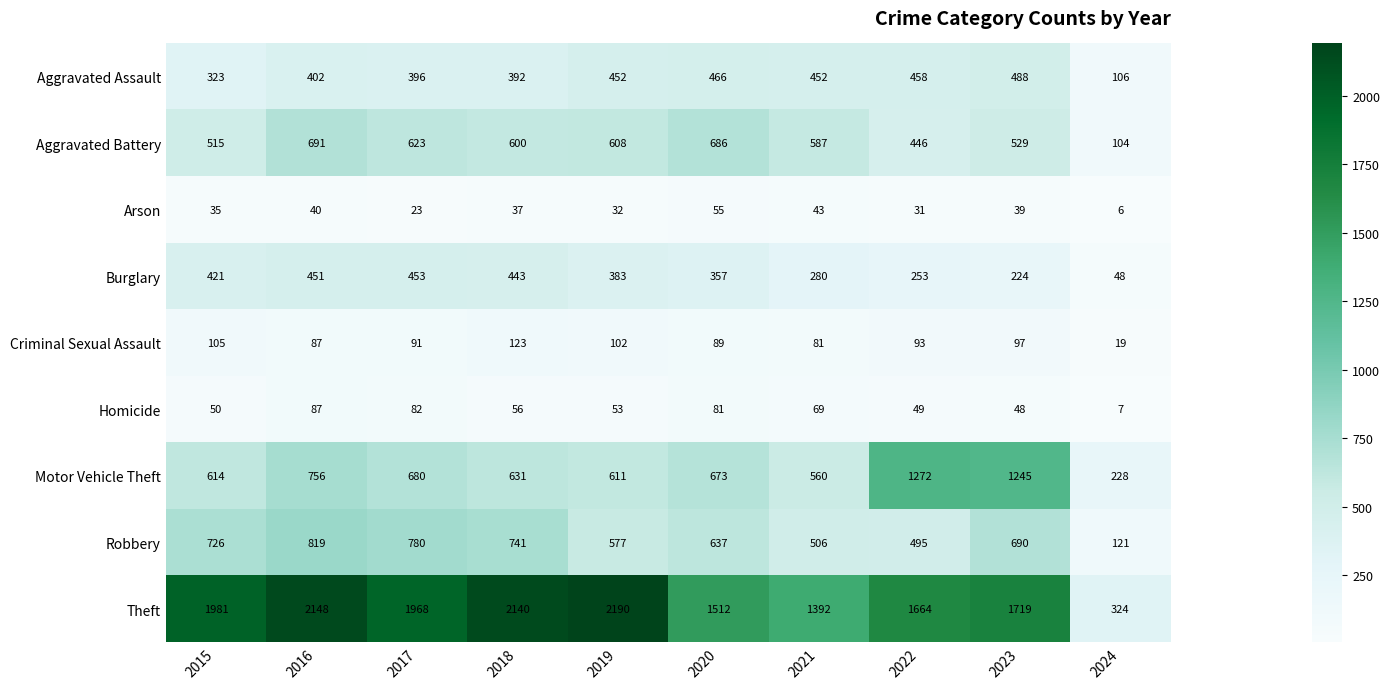

How many distinct data groups are displayed?

9